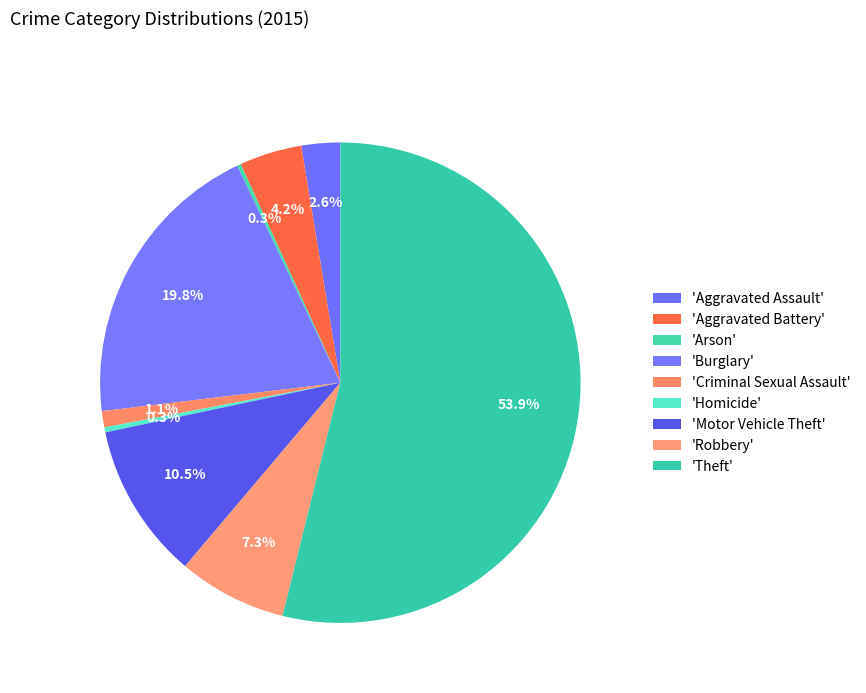

To the nearest percent, what is the average slice percentage?

11%